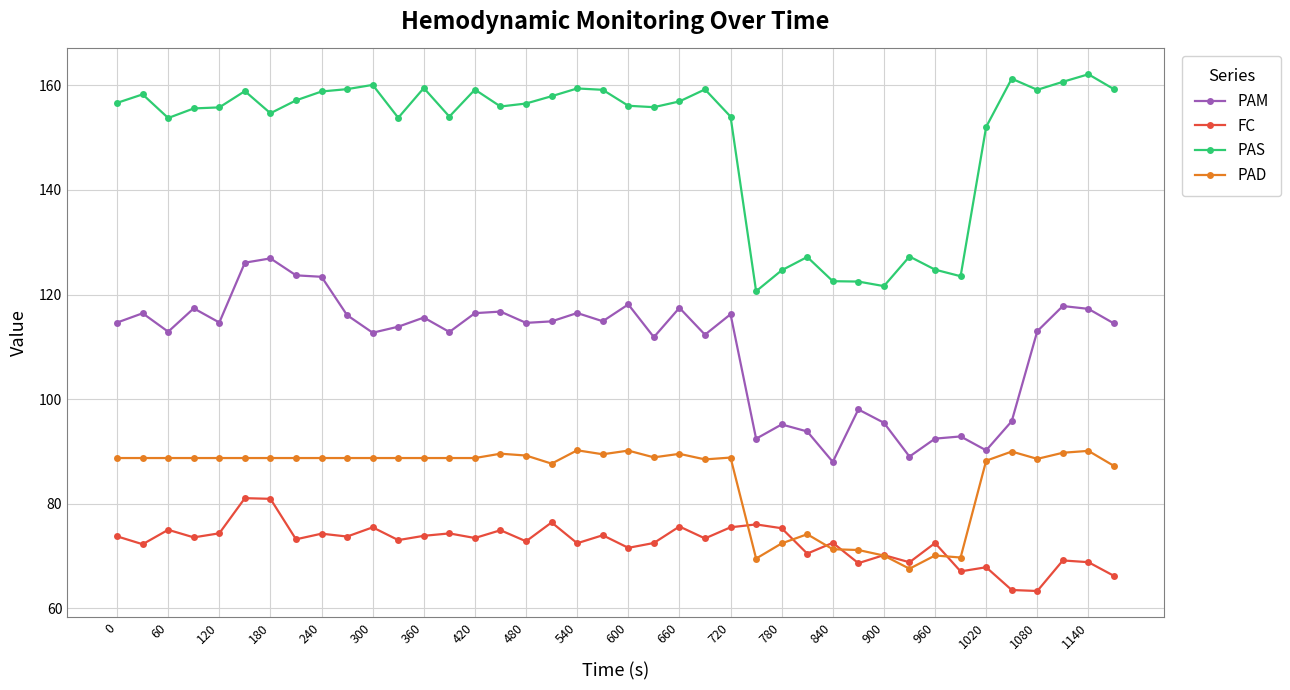

What are all the series names shown in the legend?

PAM, FC, PAS, PAD